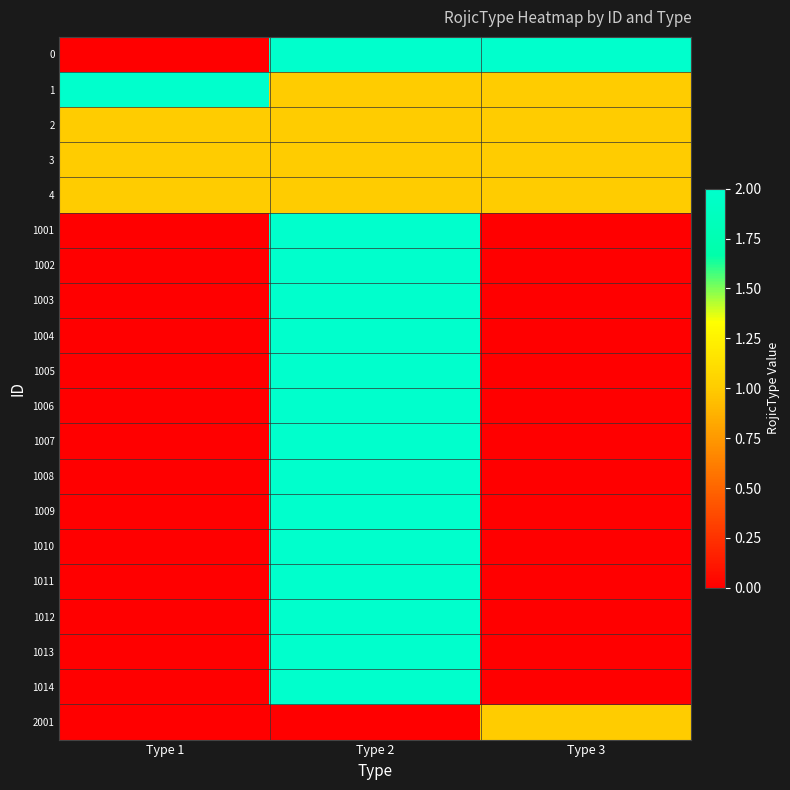

Reading left to right, transcribe all the data shown in this chart.

0: Type 1=0	Type 2=2	Type 3=2
1: Type 1=2	Type 2=1	Type 3=1
2: Type 1=1	Type 2=1	Type 3=1
3: Type 1=1	Type 2=1	Type 3=1
4: Type 1=1	Type 2=1	Type 3=1
1001: Type 1=0	Type 2=2	Type 3=0
1002: Type 1=0	Type 2=2	Type 3=0
1003: Type 1=0	Type 2=2	Type 3=0
1004: Type 1=0	Type 2=2	Type 3=0
1005: Type 1=0	Type 2=2	Type 3=0
1006: Type 1=0	Type 2=2	Type 3=0
1007: Type 1=0	Type 2=2	Type 3=0
1008: Type 1=0	Type 2=2	Type 3=0
1009: Type 1=0	Type 2=2	Type 3=0
1010: Type 1=0	Type 2=2	Type 3=0
1011: Type 1=0	Type 2=2	Type 3=0
1012: Type 1=0	Type 2=2	Type 3=0
1013: Type 1=0	Type 2=2	Type 3=0
1014: Type 1=0	Type 2=2	Type 3=0
2001: Type 1=0	Type 2=0	Type 3=1